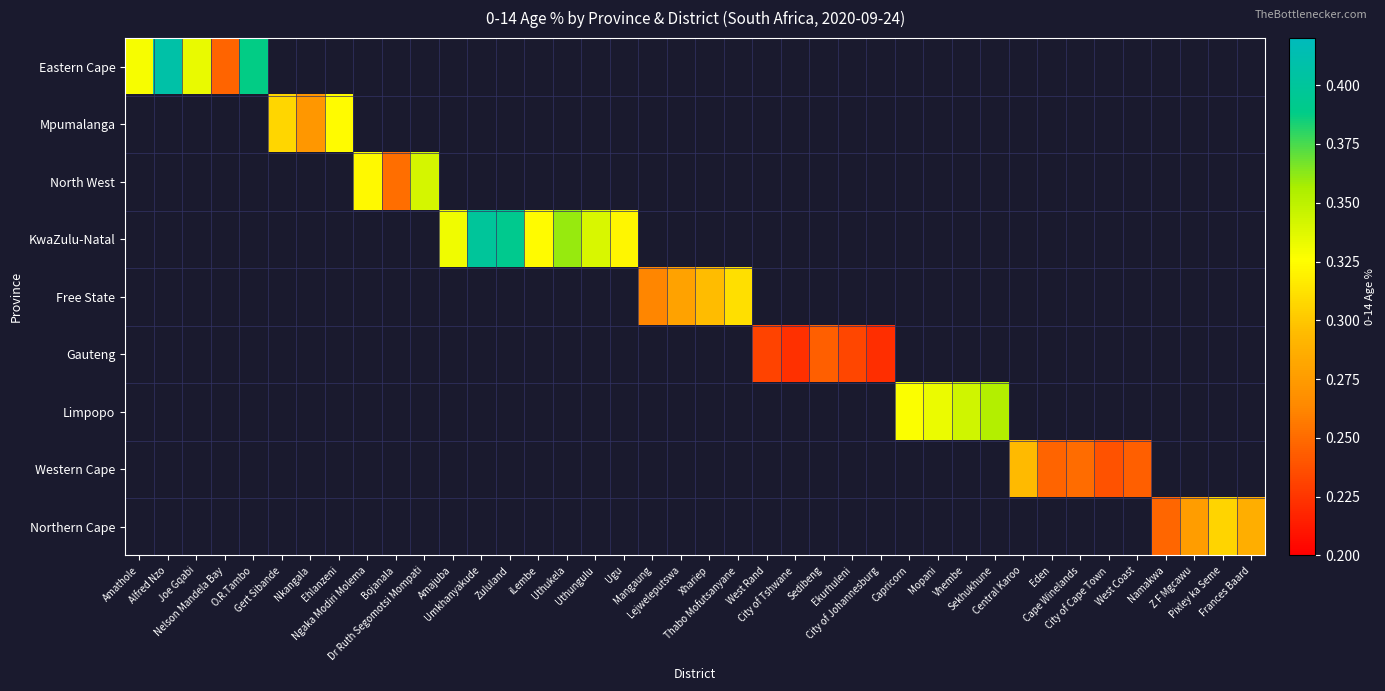

Which category has the highest value across all series?

Alfred Nzo